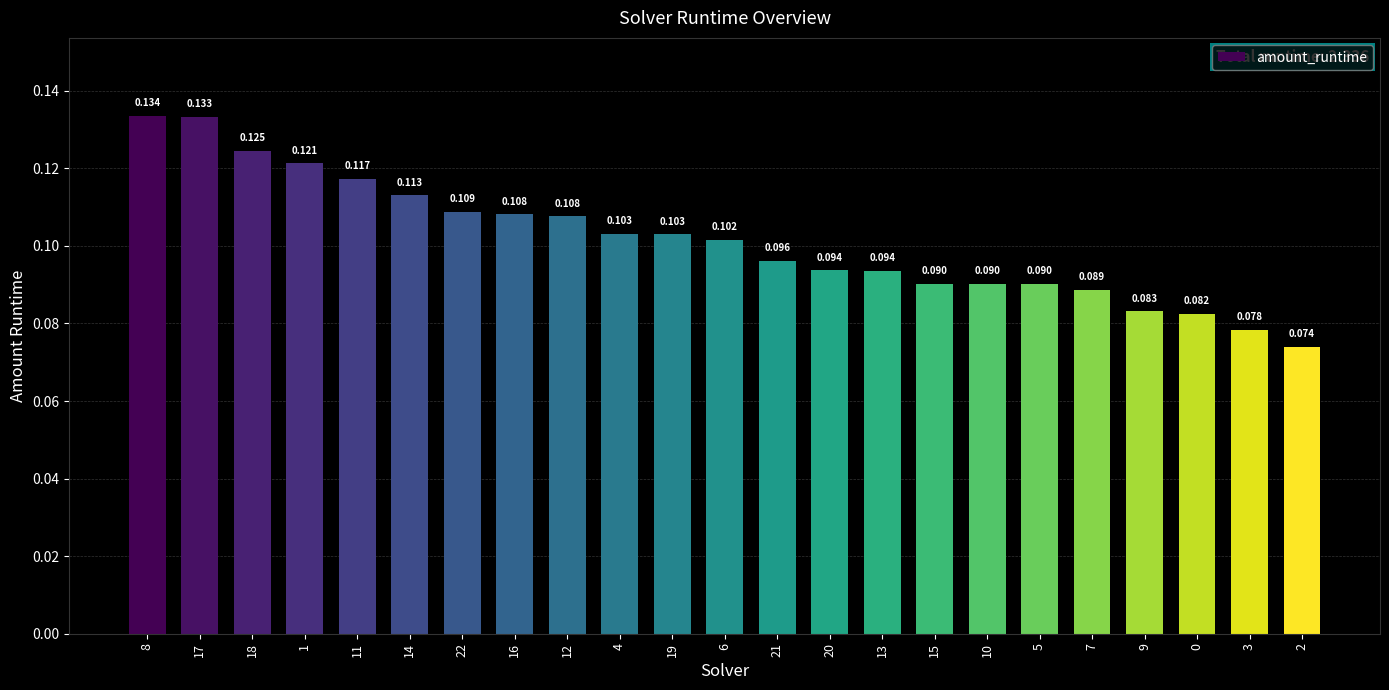

What is the sum of all values?

2.3